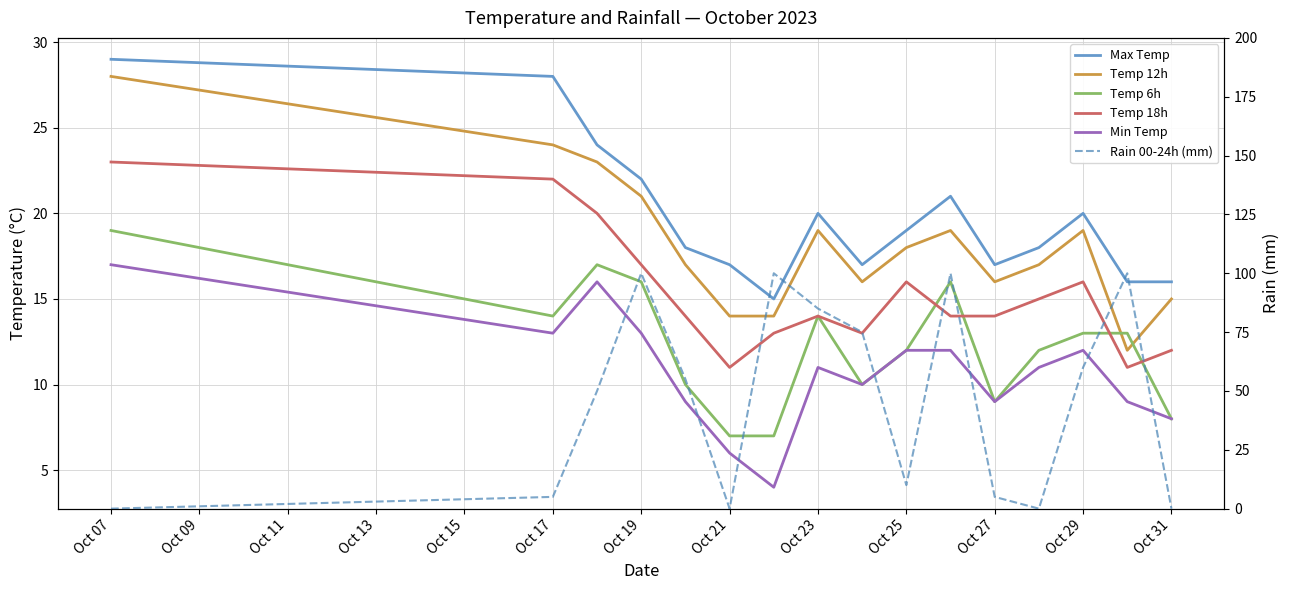

Is it true that Temp 6h equals 16 at Oct 19?

True